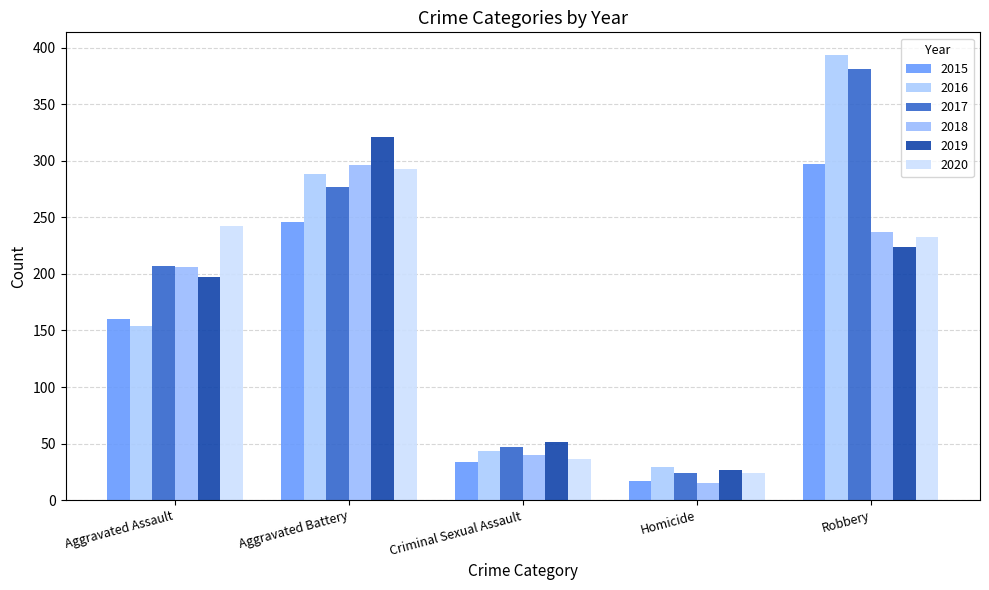

What is the spread (max minus min) of values at Aggravated Battery?

75